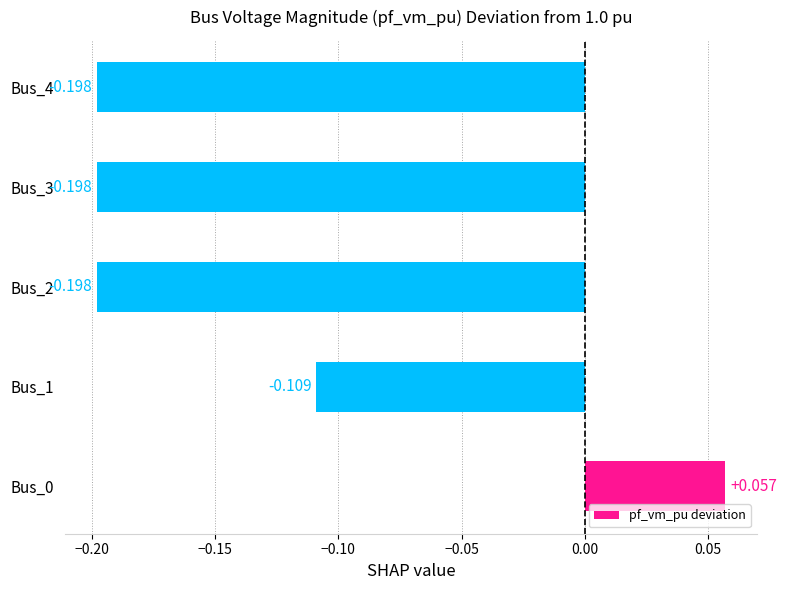

How many values are below zero?

4